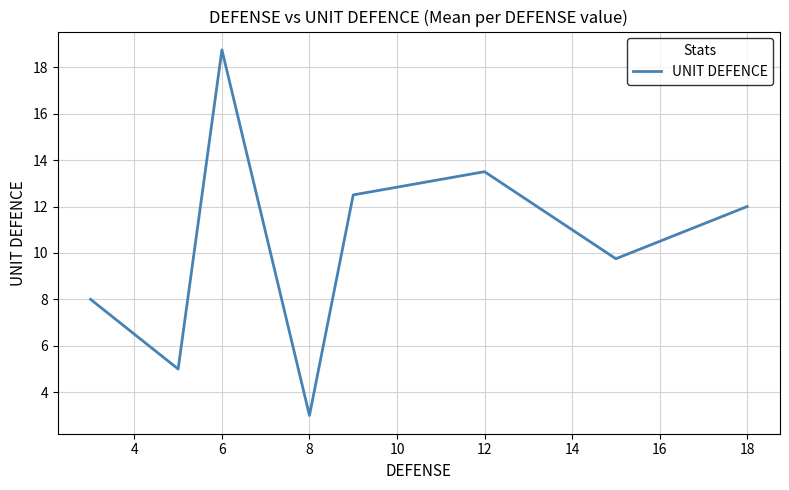

What is the difference between the second highest and second lowest values?

8.5